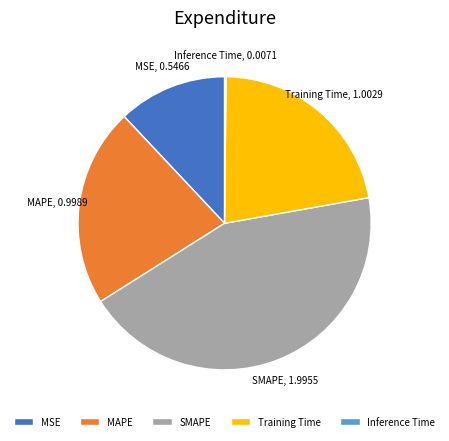

Which category has the biggest portion of the pie?

SMAPE